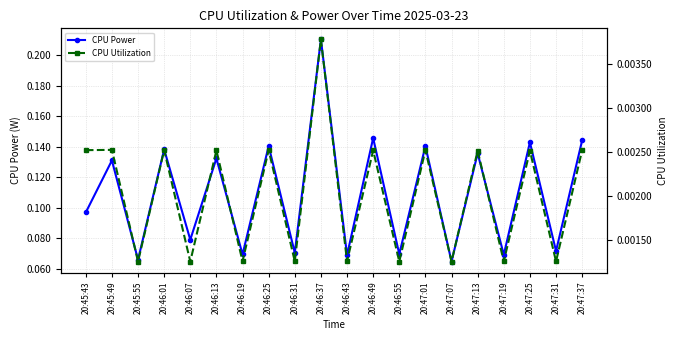

Reading left to right, extract all data points from this chart.

CPU Power: 0.1	0.1	0.1	0.1	0.1	0.1	0.1	0.1	0.1	0.2	0.1	0.1	0.1	0.1	0.1	0.1	0.1	0.1	0.1	0.1
CPU Utilization: 0.0	0.0	0.0	0.0	0.0	0.0	0.0	0.0	0.0	0.0	0.0	0.0	0.0	0.0	0.0	0.0	0.0	0.0	0.0	0.0